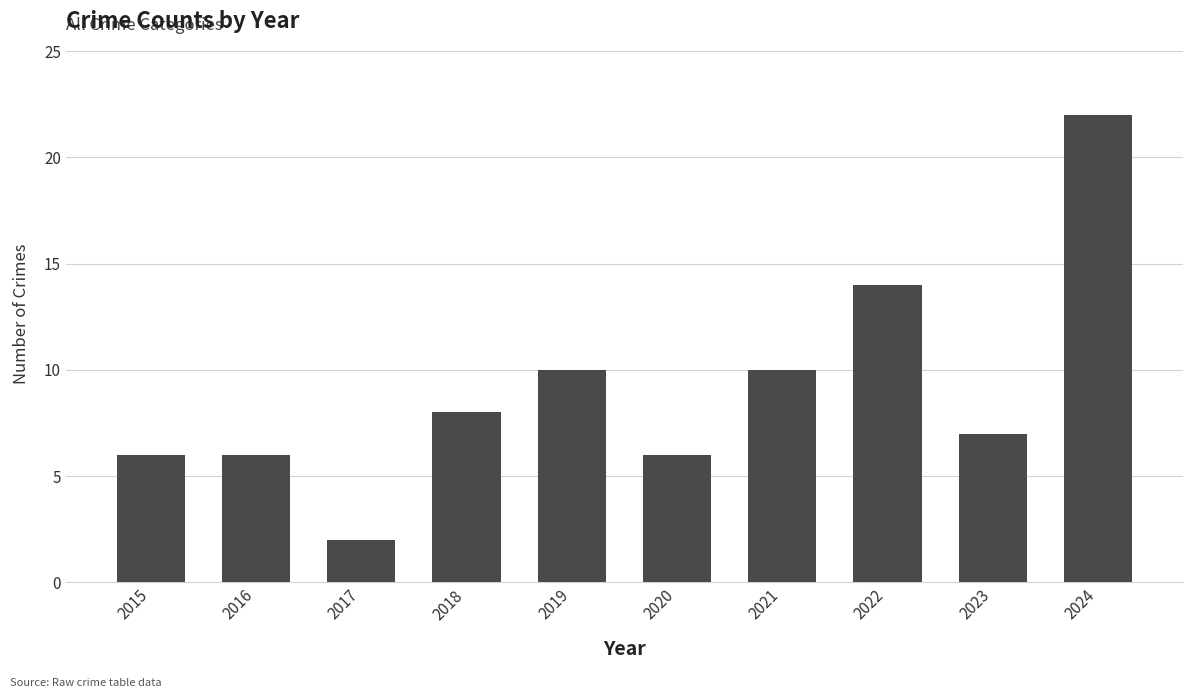

What is the approximate value at 2023?

7